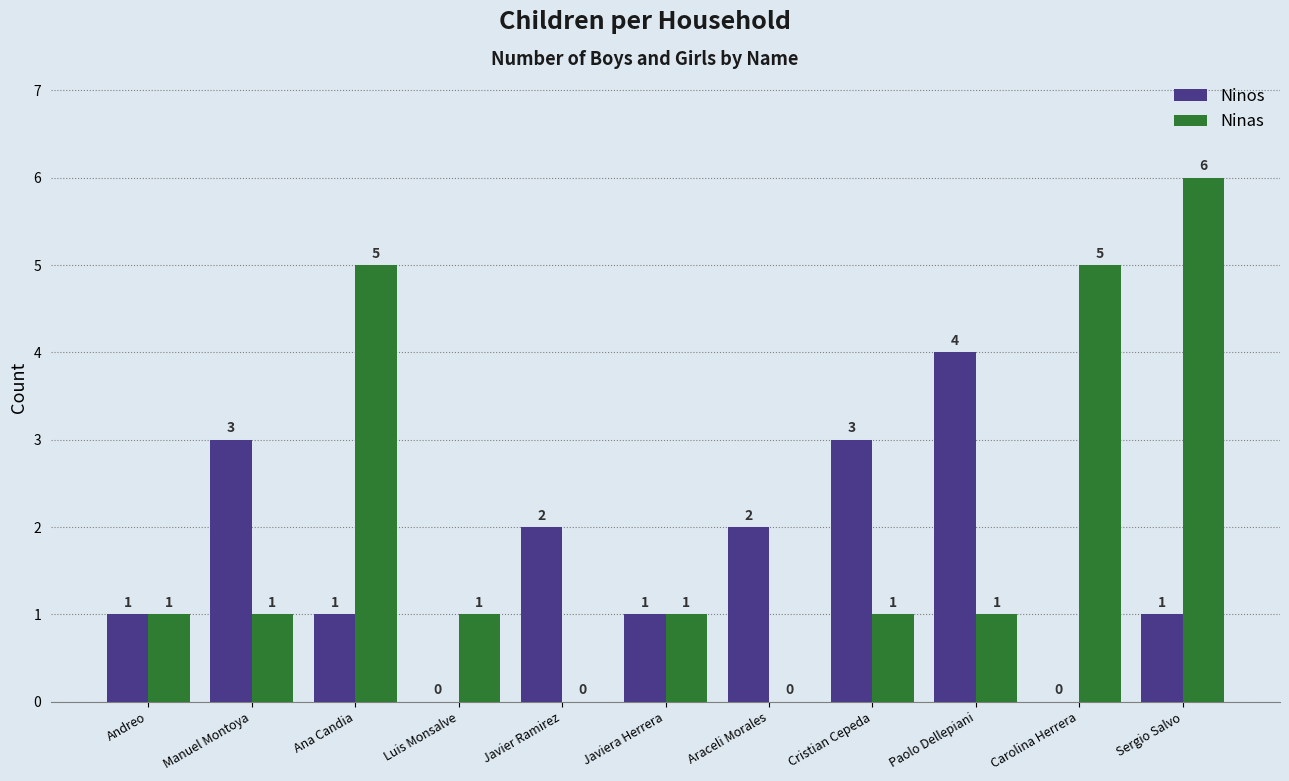

What is the average value of the Ninas series?

2